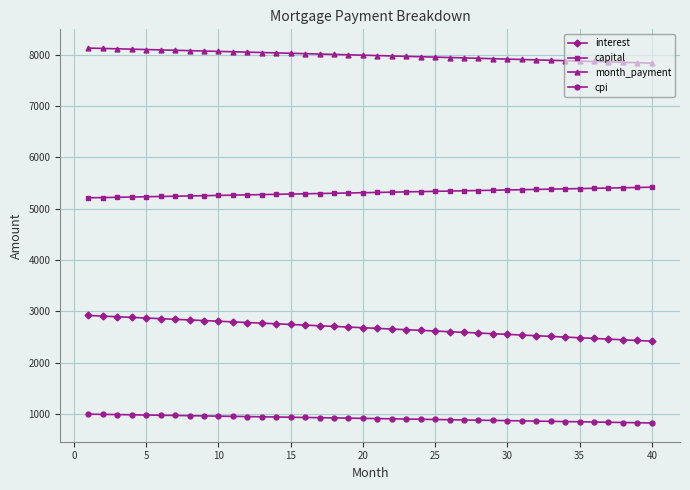

What is the greatest value displayed?

8133.1